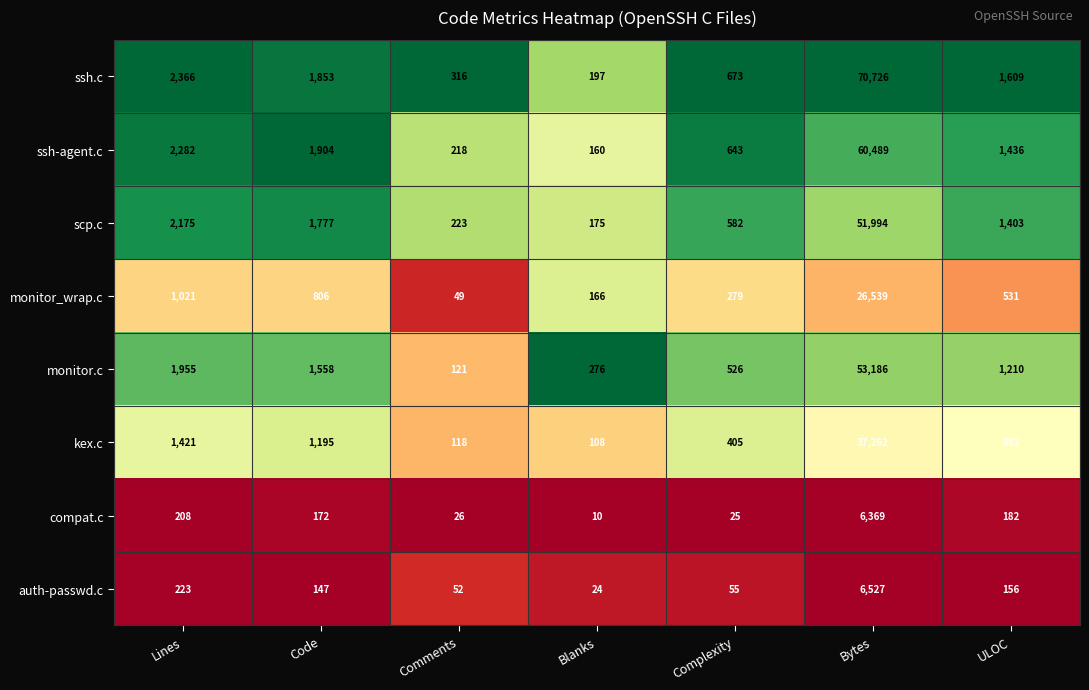

What is the approximate value of monitor_wrap.c at Lines, to the nearest 100?

1000